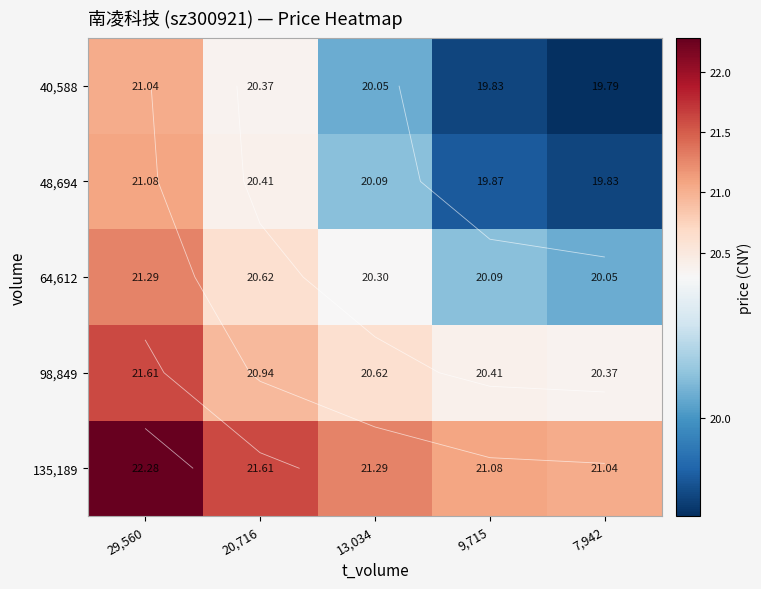

At which label does 98,849 reach its peak?

29,560